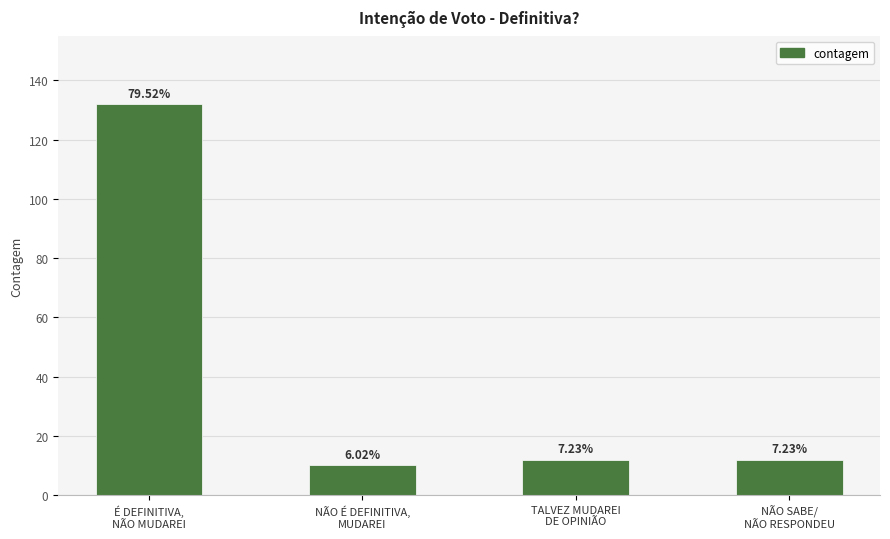

What is the ratio of the value at NÃO SABE/
NÃO RESPONDEU to the value at NÃO É DEFINITIVA,
MUDAREI?

1.2